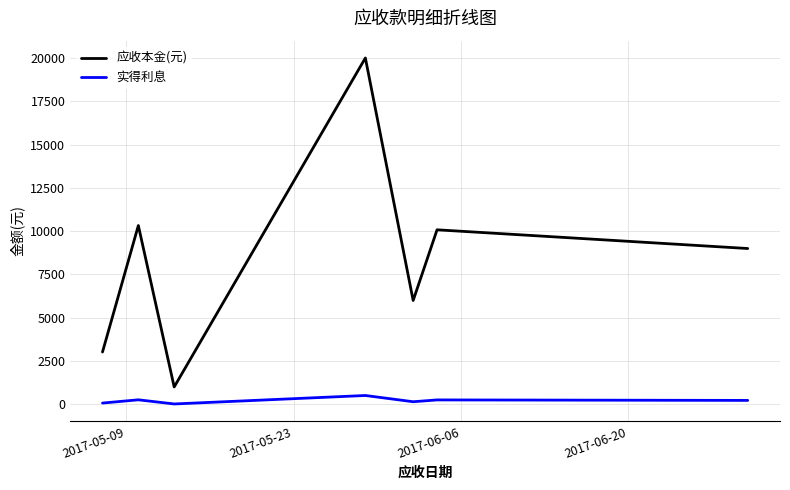

True or false: 实得利息 and 应收本金(元) cross at least once.

False